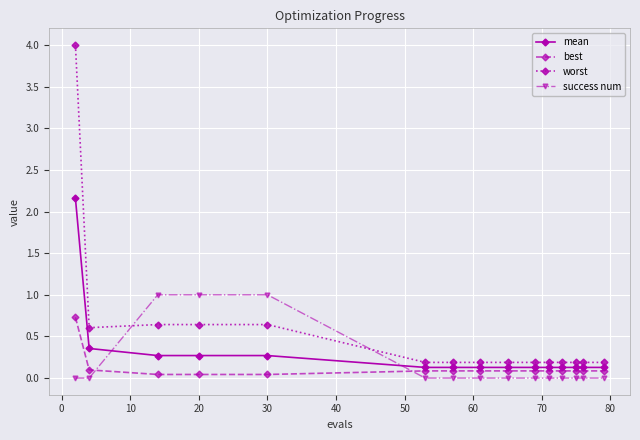

Is this an area chart (filled region under the line)?

No